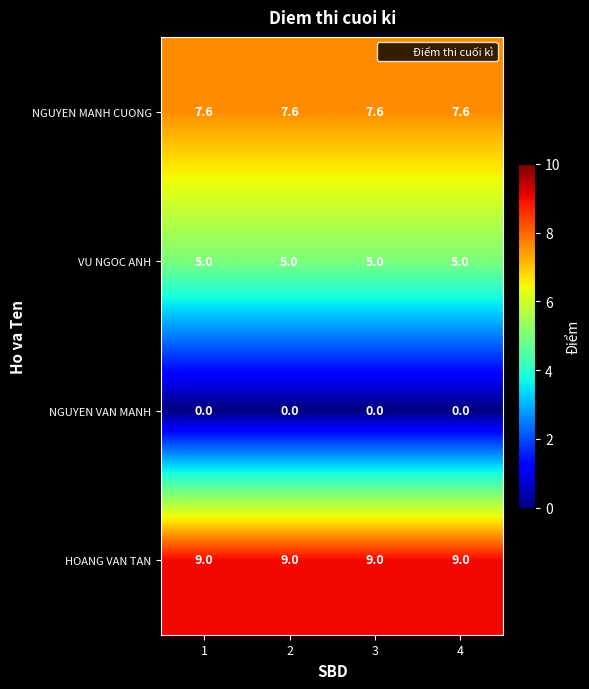

At how many categories does at least one series exceed 7?

4